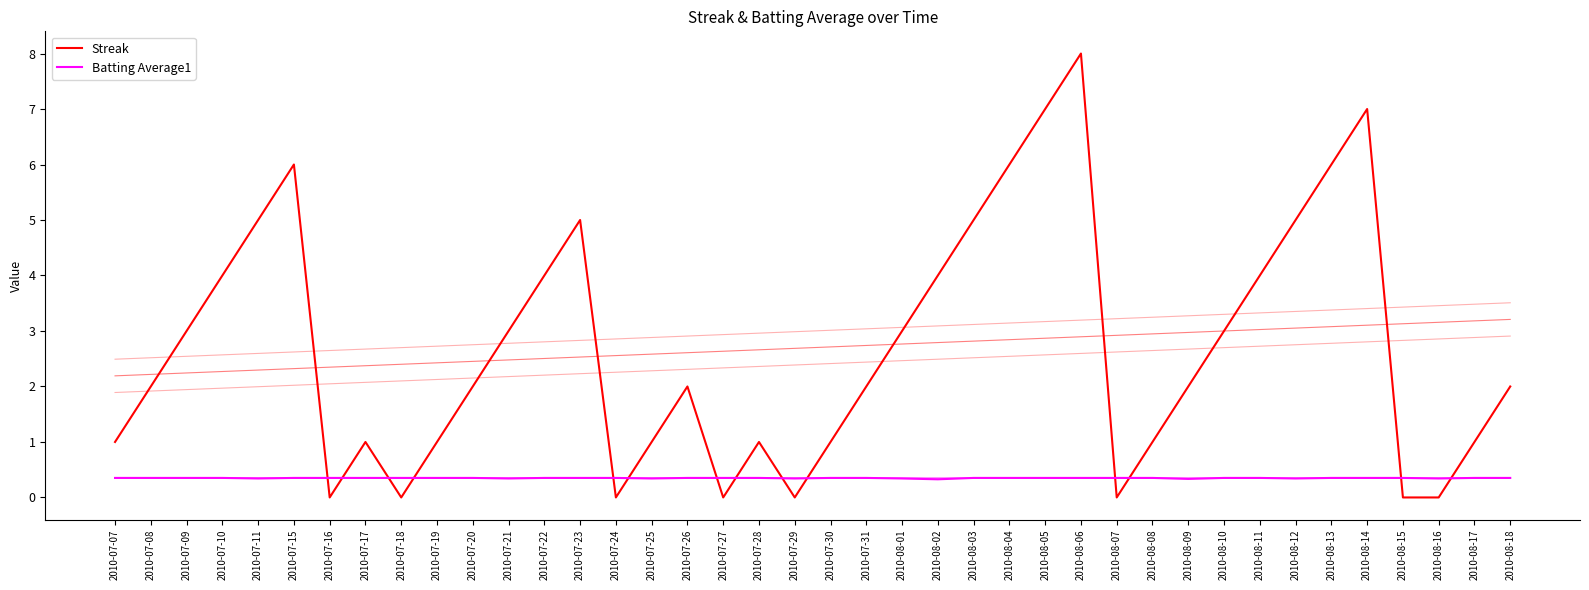

Reading left to right, transcribe all the data shown in this chart.

Streak: 2010-07-07=1.0	2010-07-08=2.0	2010-07-09=3.0	2010-07-10=4.0	2010-07-11=5.0	2010-07-15=6.0	2010-07-16=0.0	2010-07-17=1.0	2010-07-18=0.0	2010-07-19=1.0	2010-07-20=2.0	2010-07-21=3.0	2010-07-22=4.0	2010-07-23=5.0	2010-07-24=0.0	2010-07-25=1.0	2010-07-26=2.0	2010-07-27=0.0	2010-07-28=1.0	2010-07-29=0.0	2010-07-30=1.0	2010-07-31=2.0	2010-08-01=3.0	2010-08-02=4.0	2010-08-03=5.0	2010-08-04=6.0	2010-08-05=7.0	2010-08-06=8.0	2010-08-07=0.0	2010-08-08=1.0	2010-08-09=2.0	2010-08-10=3.0	2010-08-11=4.0	2010-08-12=5.0	2010-08-13=6.0	2010-08-14=7.0	2010-08-15=0.0	2010-08-16=0.0	2010-08-17=1.0	2010-08-18=2.0
Batting Average1: 2010-07-07=0.4	2010-07-08=0.4	2010-07-09=0.4	2010-07-10=0.4	2010-07-11=0.3	2010-07-15=0.4	2010-07-16=0.4	2010-07-17=0.4	2010-07-18=0.4	2010-07-19=0.4	2010-07-20=0.4	2010-07-21=0.3	2010-07-22=0.4	2010-07-23=0.4	2010-07-24=0.4	2010-07-25=0.3	2010-07-26=0.4	2010-07-27=0.4	2010-07-28=0.4	2010-07-29=0.3	2010-07-30=0.4	2010-07-31=0.4	2010-08-01=0.3	2010-08-02=0.3	2010-08-03=0.4	2010-08-04=0.4	2010-08-05=0.4	2010-08-06=0.4	2010-08-07=0.4	2010-08-08=0.4	2010-08-09=0.3	2010-08-10=0.4	2010-08-11=0.4	2010-08-12=0.3	2010-08-13=0.4	2010-08-14=0.4	2010-08-15=0.4	2010-08-16=0.3	2010-08-17=0.4	2010-08-18=0.4